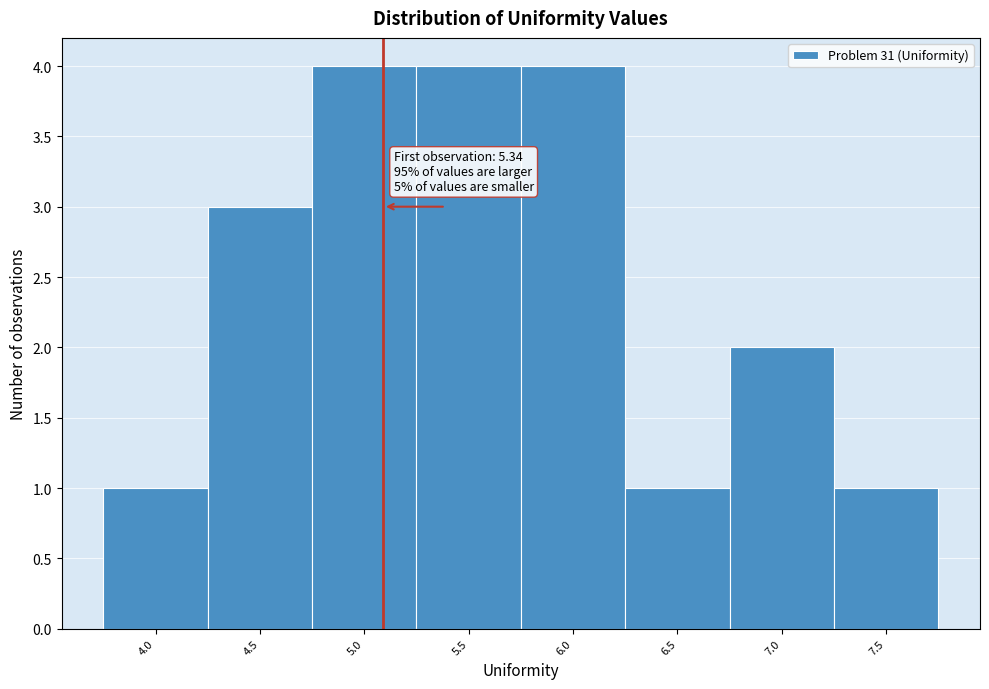

Reading left to right, what are all the values shown in this chart?

1	3	4	4	4	1	2	1